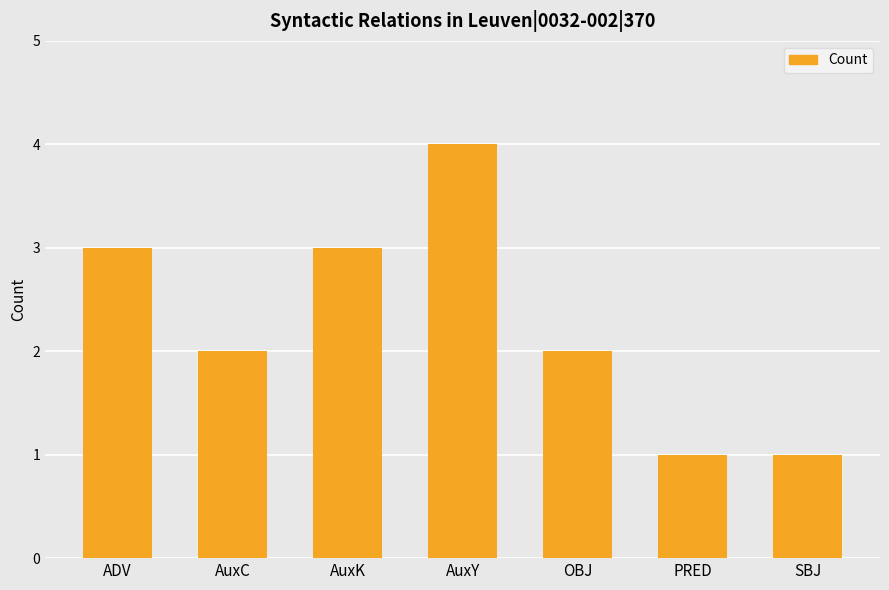

Which has a higher value, AuxY or OBJ?

AuxY